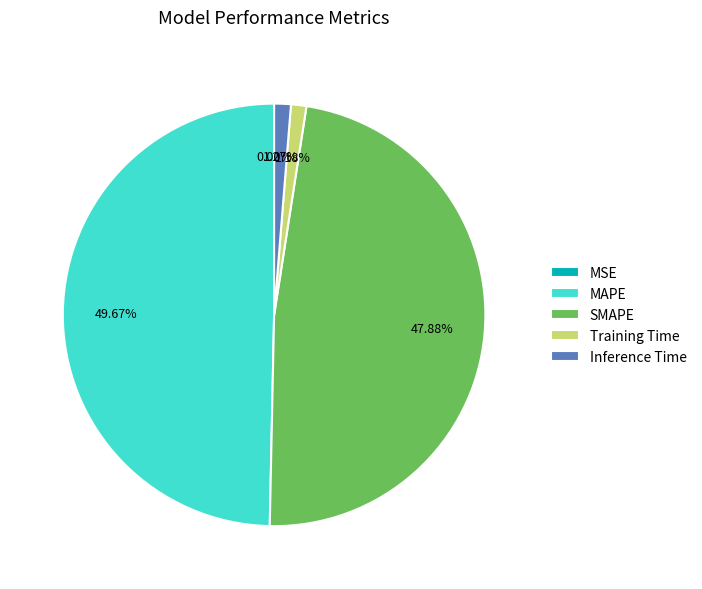

Is it true that Training Time is 1% of the pie?

True